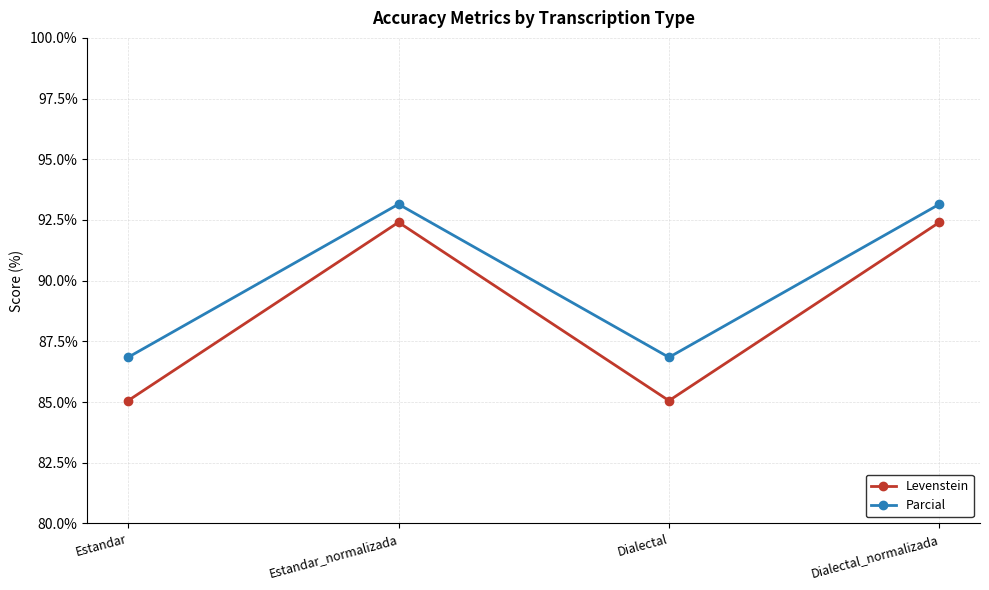

True or false: Parcial and Levenstein intersect in this chart.

False